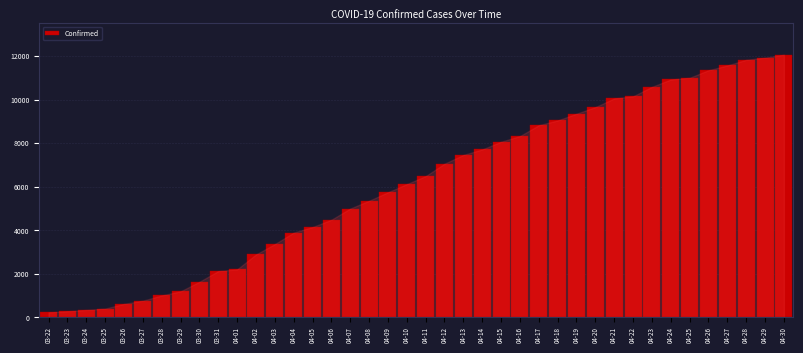

Is it true that the value at 04-23 is 5860?

False